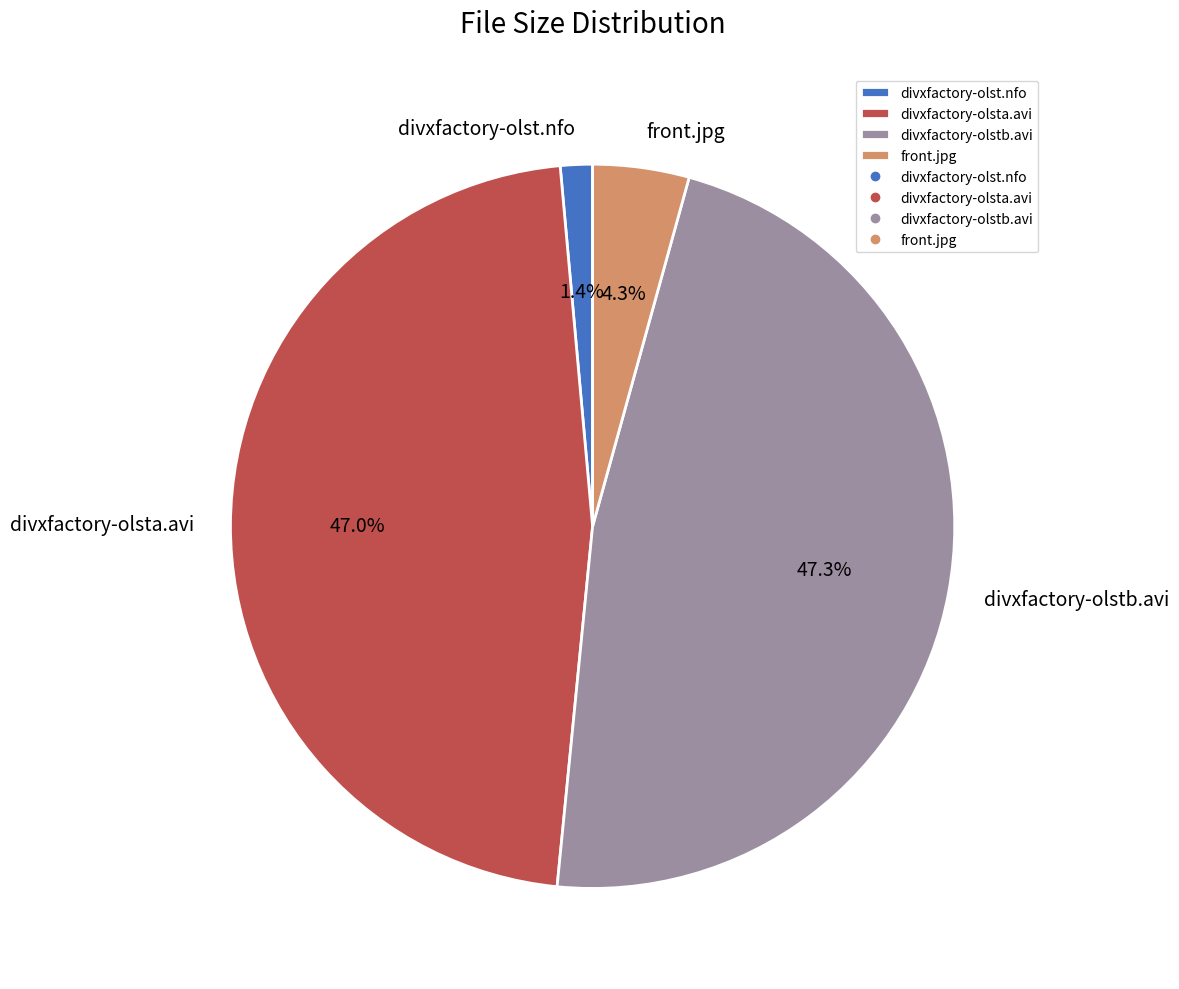

What is the smallest slice in the pie chart?

divxfactory-olst.nfo